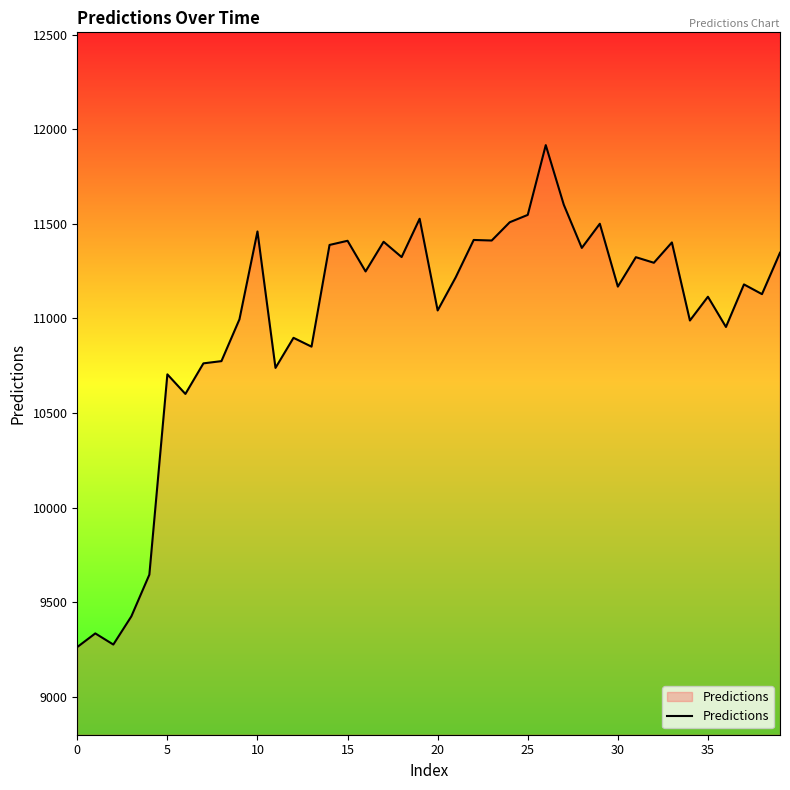

What is the smallest value displayed?

9264.2